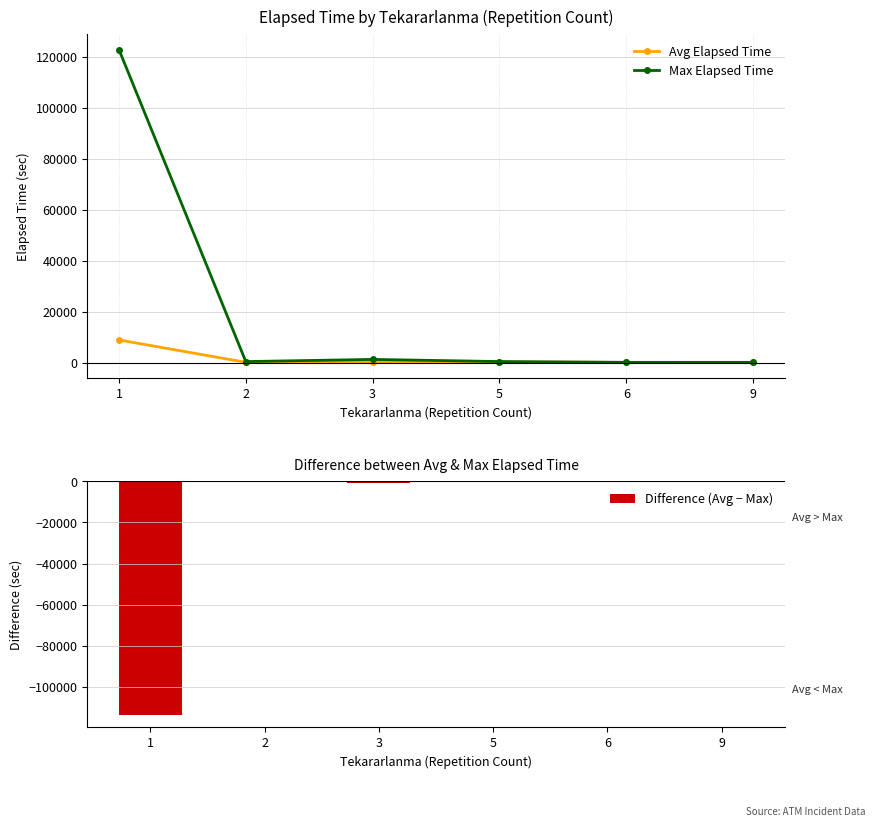

Reading left to right, extract all data points from this chart.

Avg Elapsed Time: 1=8951.8	2=192.0	3=451.5	5=337.5	6=159.0	9=175.0
Max Elapsed Time: 1=122690.0	2=480.0	3=1330.0	5=490.0	6=185.0	9=175.0
Difference (Avg − Max): 1=-113738.2	2=-288.0	3=-878.5	5=-152.5	6=-26.0	9=0.0